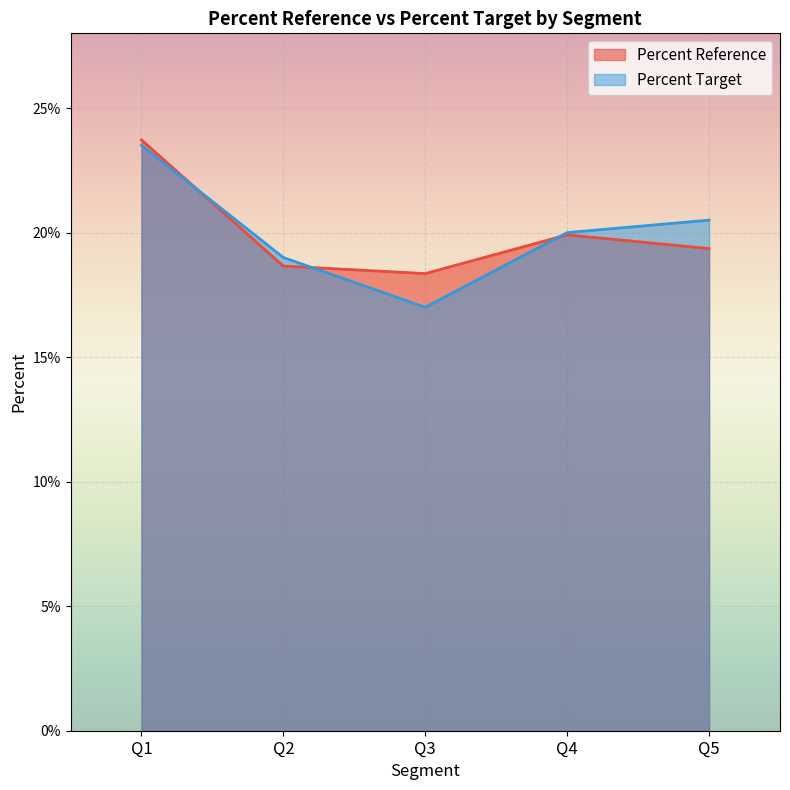

In Percent Reference, how many points are higher than both neighbors (excluding endpoints)?

1